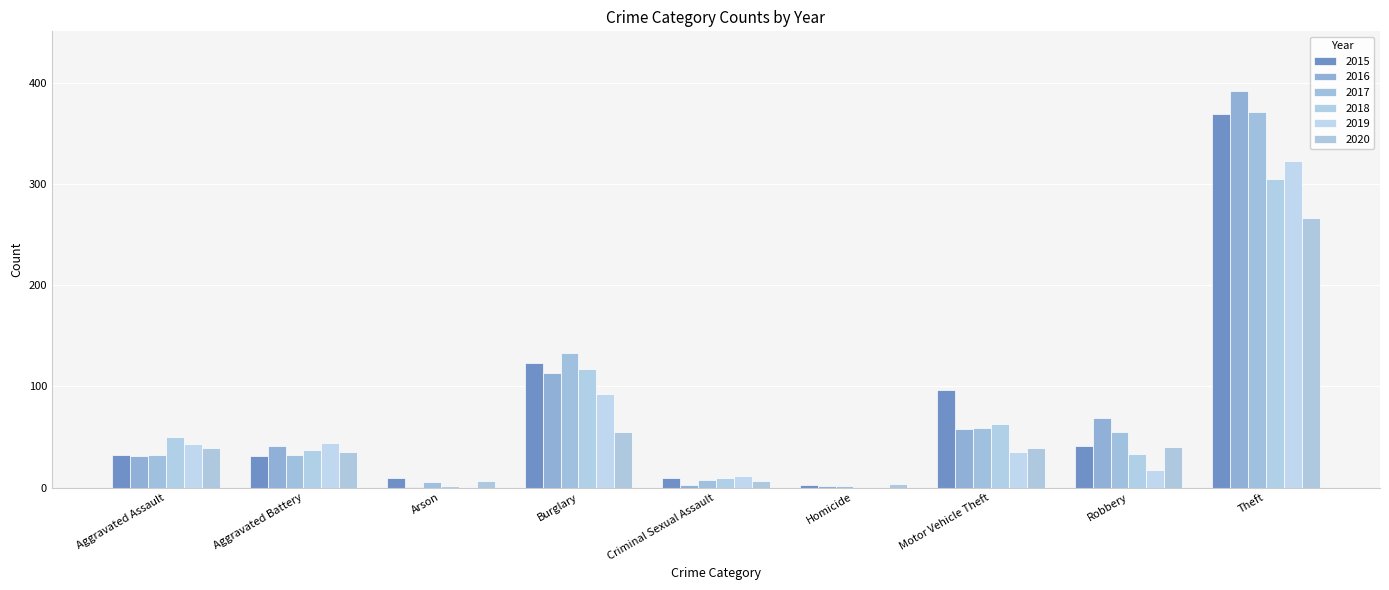

True or false: 2018 has a value of 37 at Aggravated Battery.

True